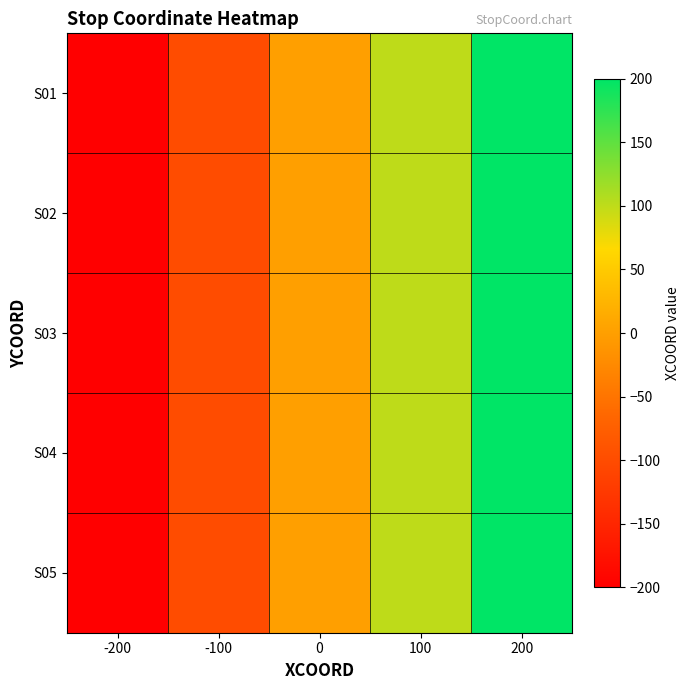

Which has a higher value, 0 or 200?

200